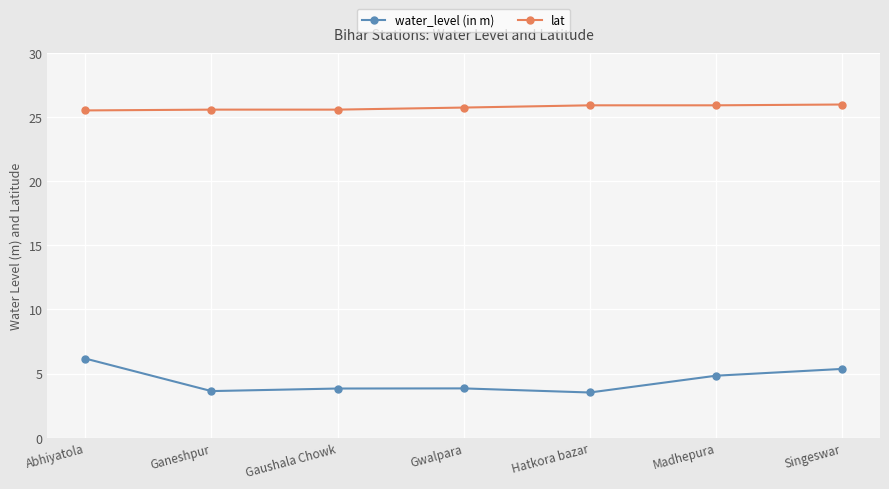

What are all the series names shown in the legend?

water_level (in m), lat